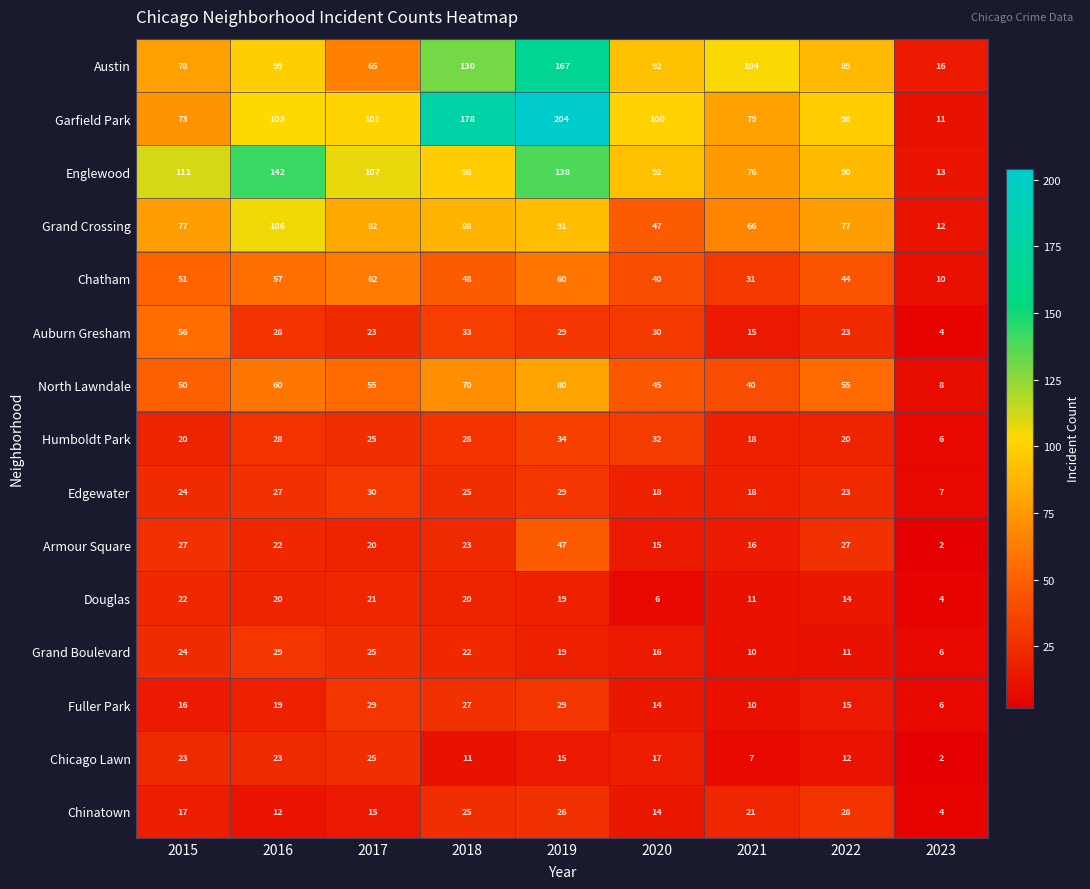

What is the approximate value of Chicago Lawn at 2016?

23